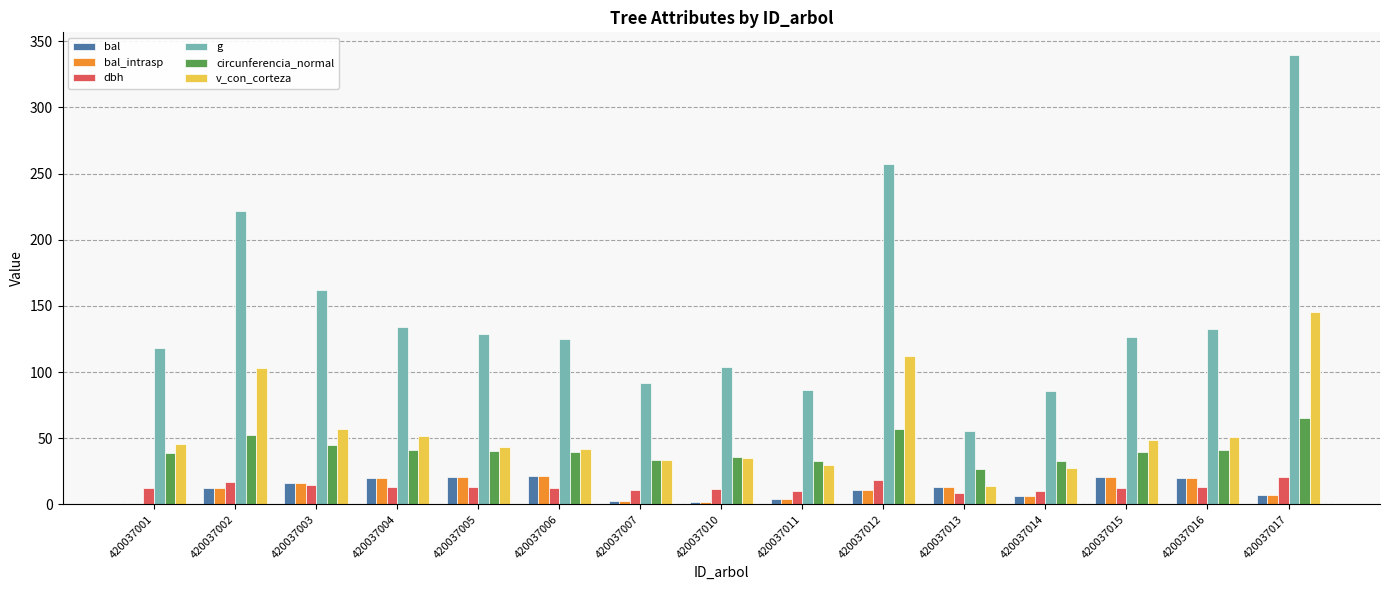

Count the number of categories in the chart.

15